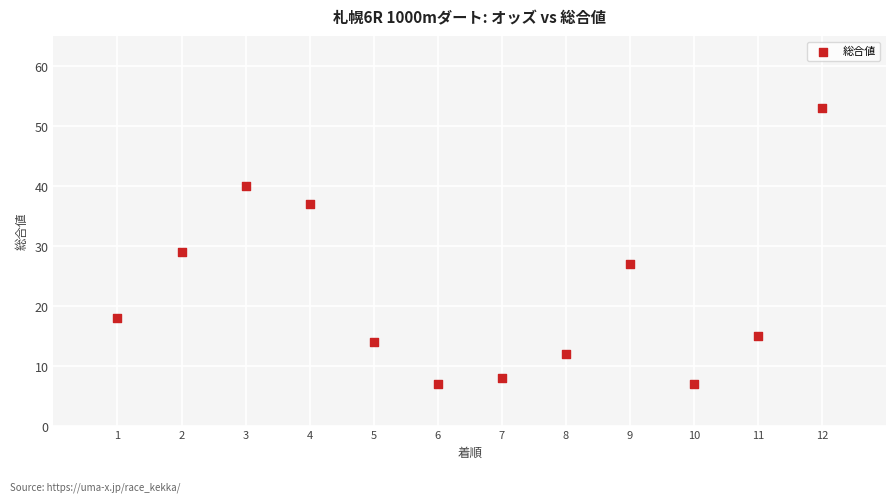

What Y value in the scatter plot is closest to 30?

29